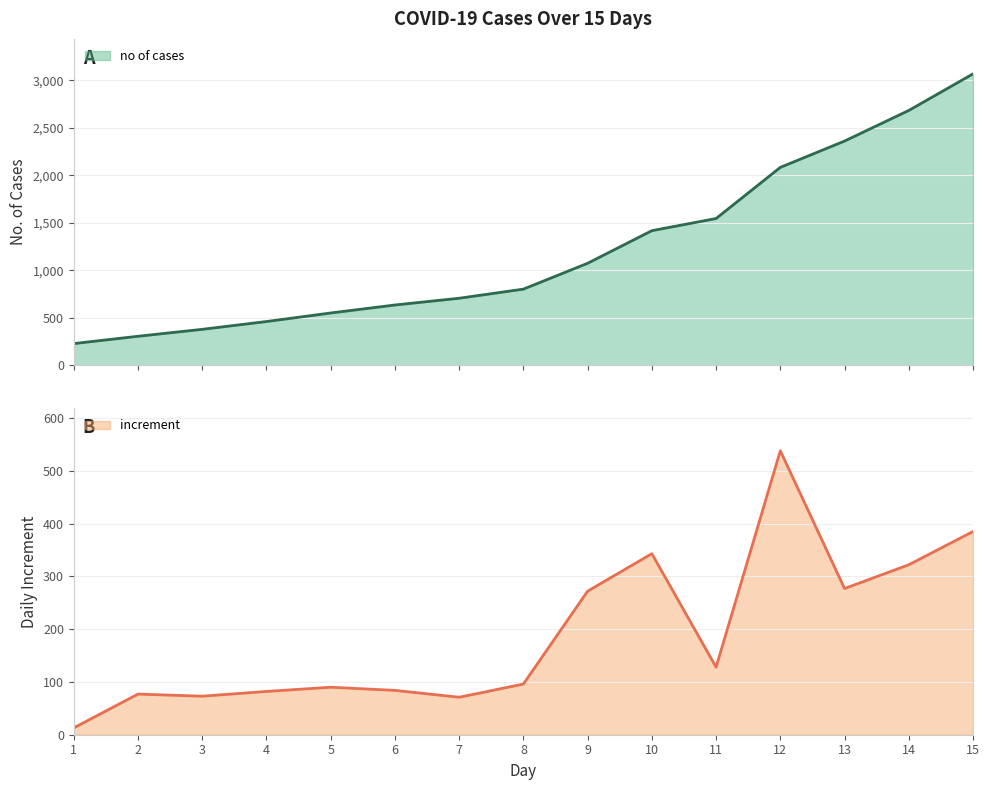

What are all the series names shown in the legend?

no of cases, increment